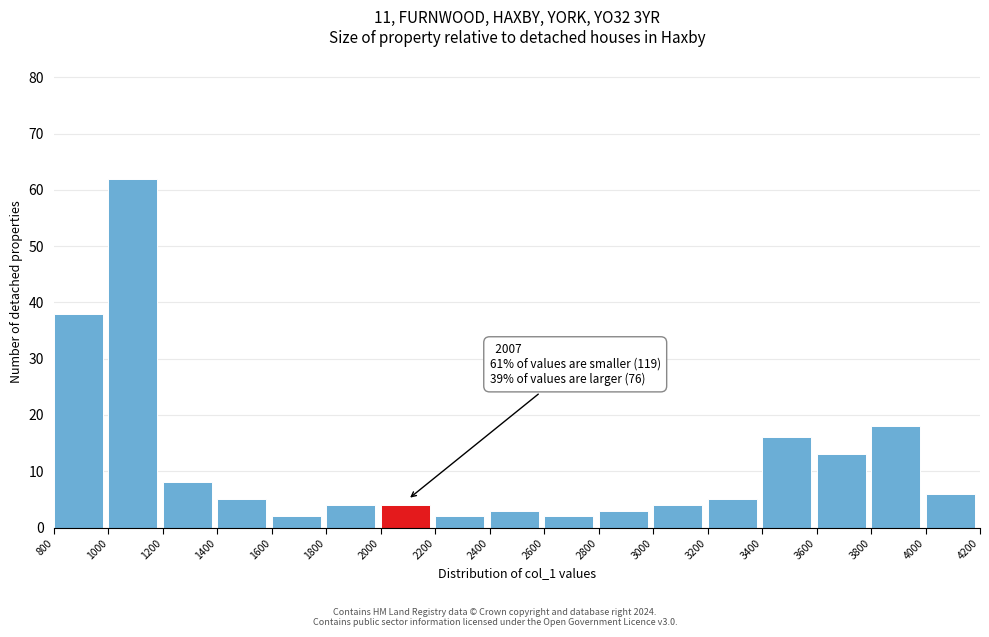

Which range on the x-axis has the tallest bar?

1000 to 1200